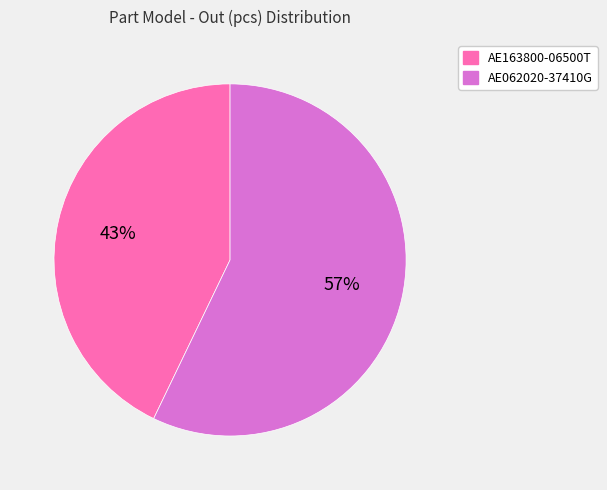

To the nearest percent, what is the difference between the AE163800-06500T and AE062020-37410G slice percentages?

14%